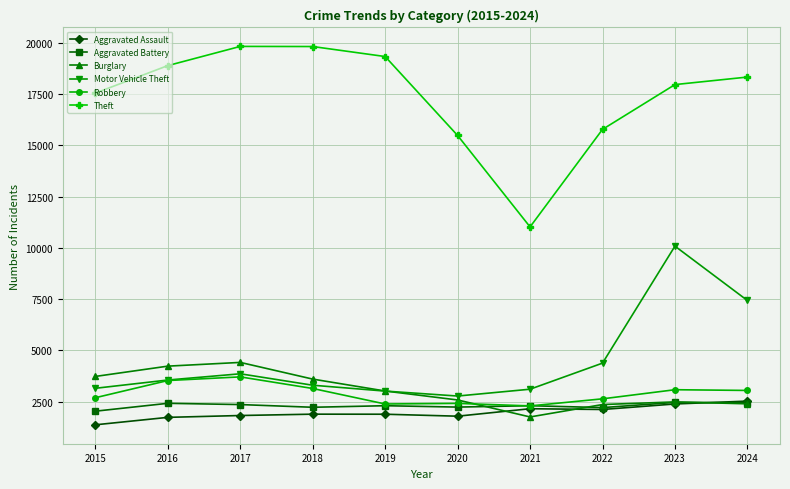

Count the number of categories in the chart.

10